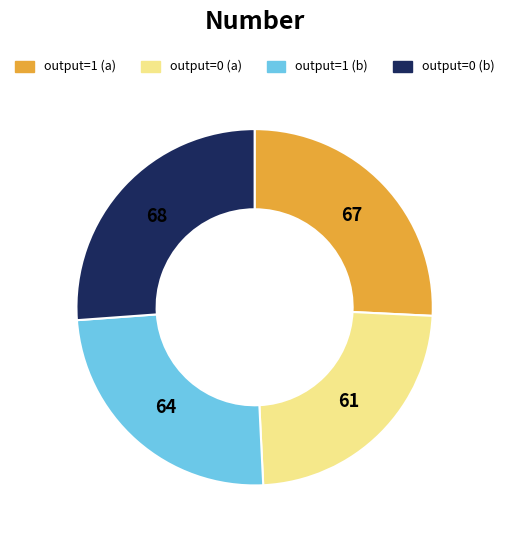

Does any single category account for the majority?

No